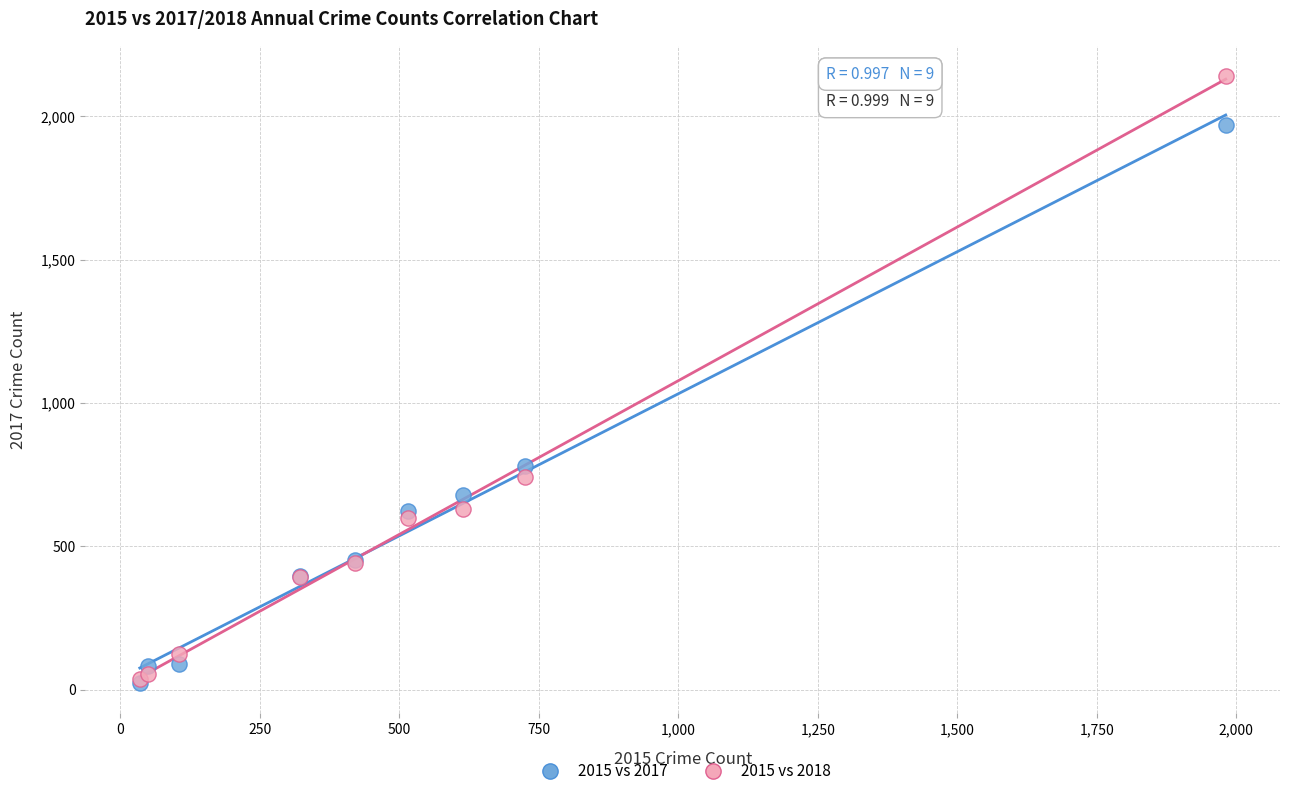

In the 2015 vs 2017 series, what Y value is closest to 995?

780